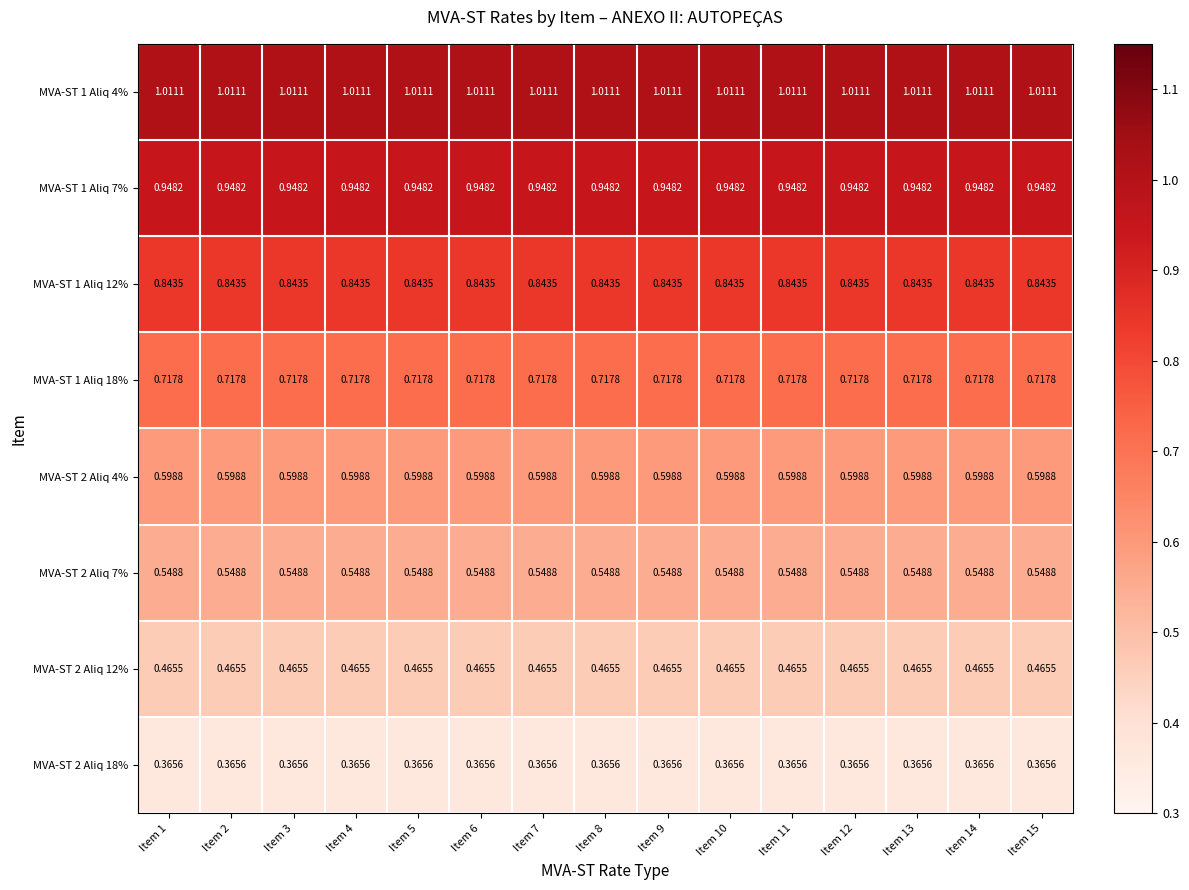

Is the value of MVA-ST 1 Aliq 7% at Item 13 greater than the value of MVA-ST 2 Aliq 7% at Item 3?

Yes